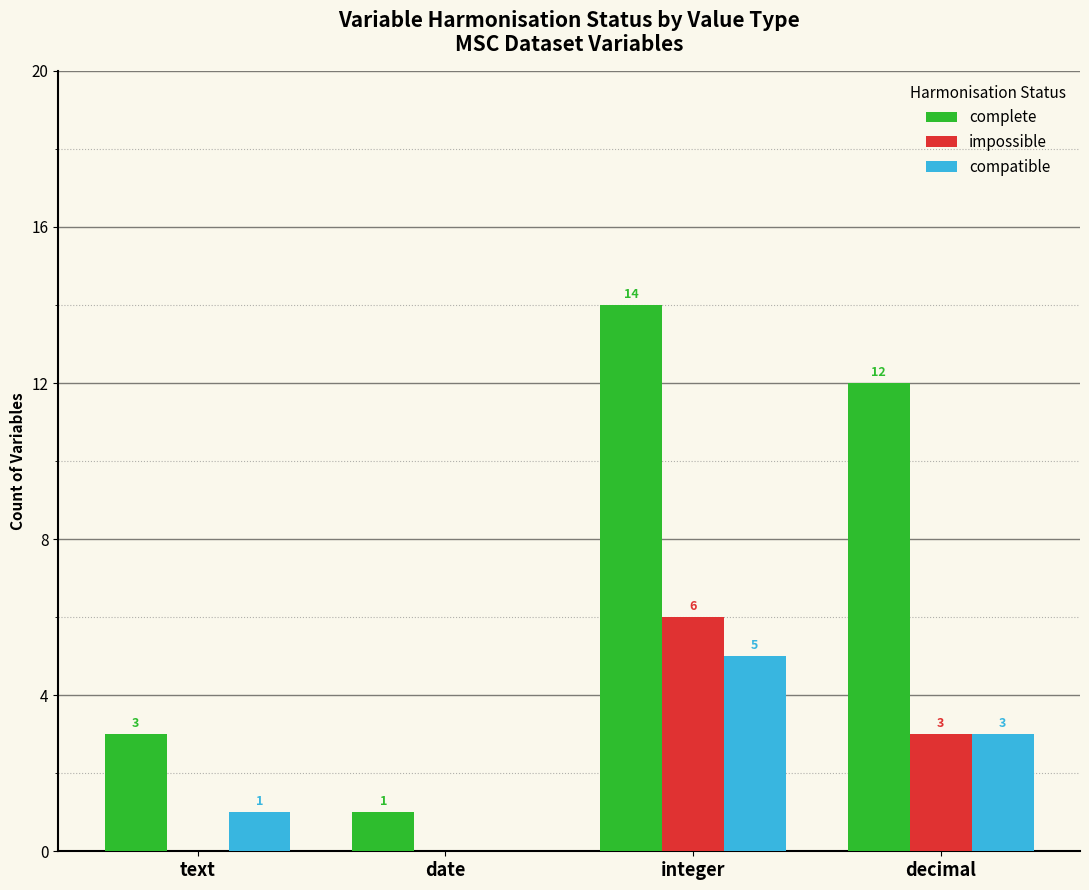

At which category is the sum across all series the highest?

integer